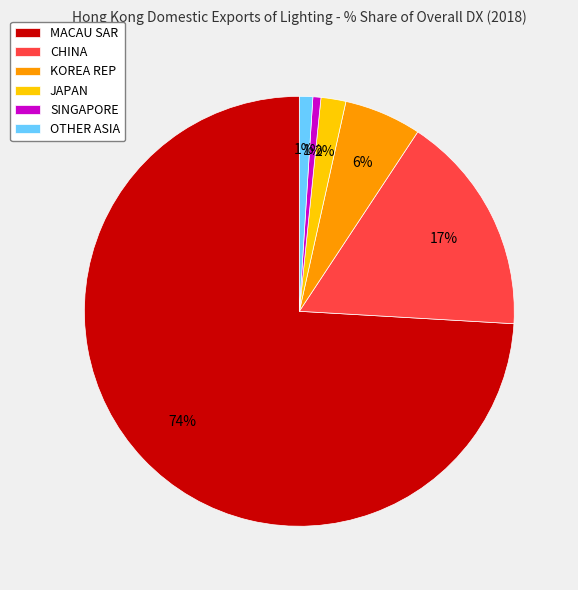

Do MACAU SAR and SINGAPORE together represent more than half of the pie?

Yes